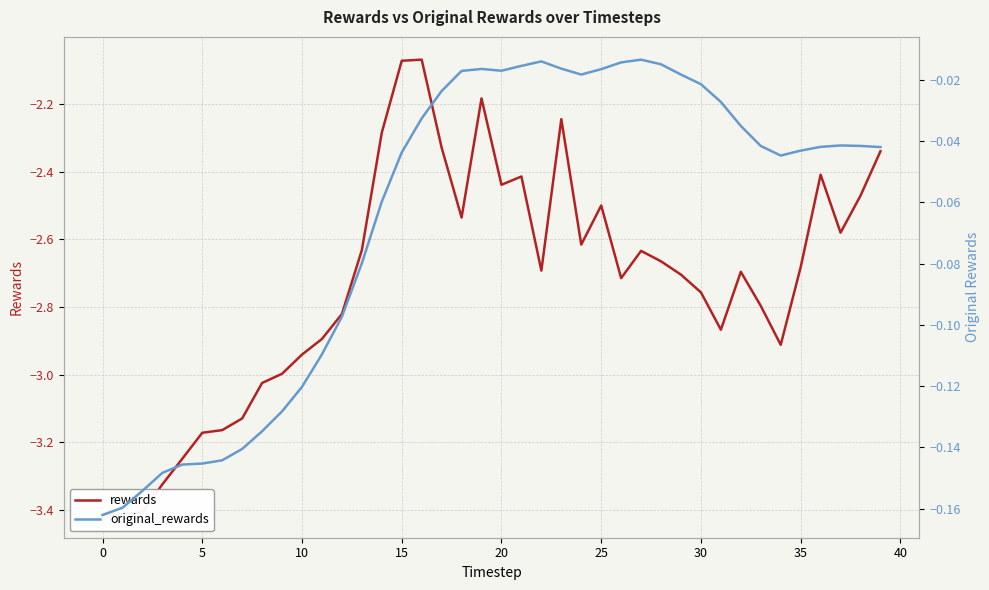

Rank the series at 23 from highest to lowest value.

original_rewards, rewards